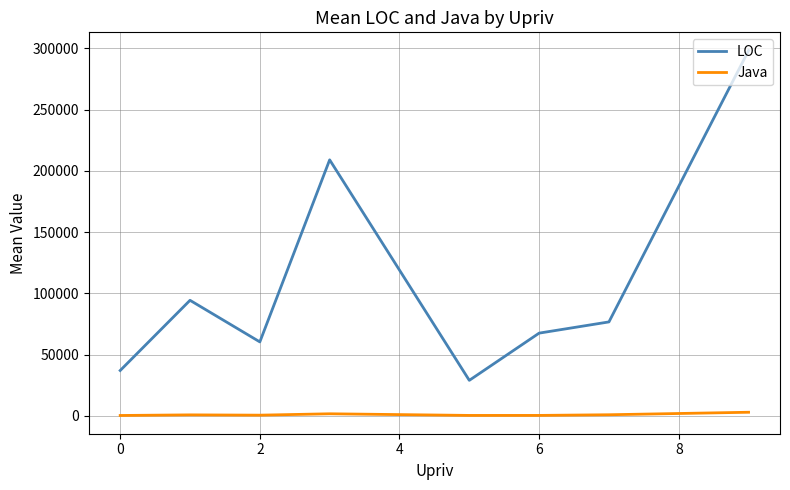

List the series in order of their overall mean, lowest first.

Java, LOC